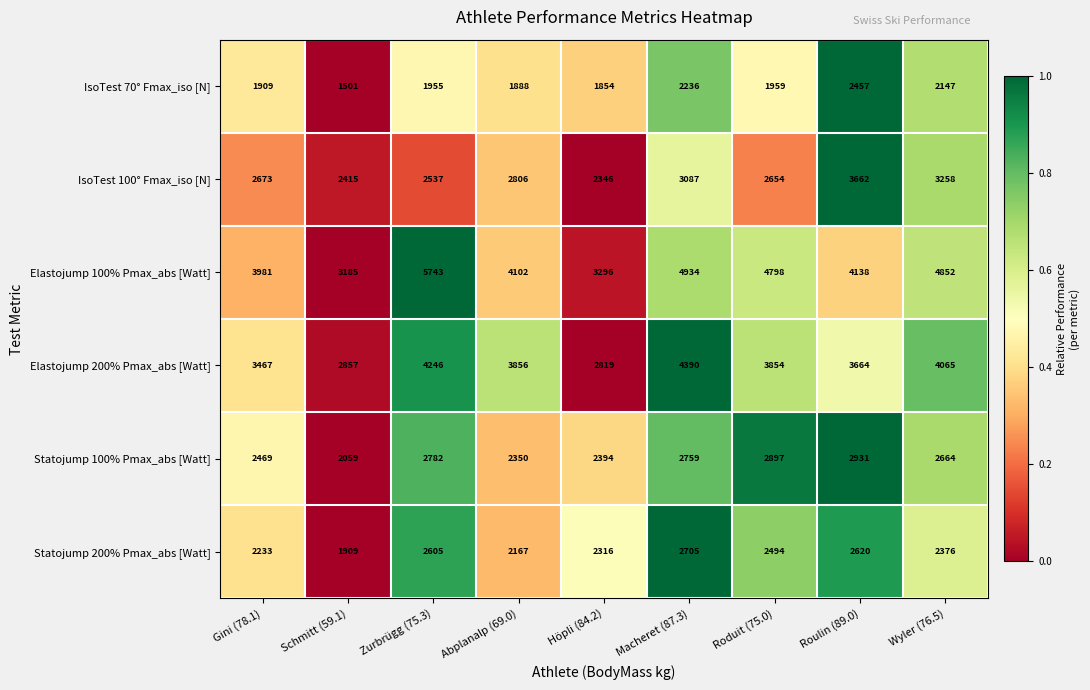

What is the sum of the IsoTest 100° Fmax_iso [N] values at Zurbrügg (75.3) and Schmitt (59.1)?

4952